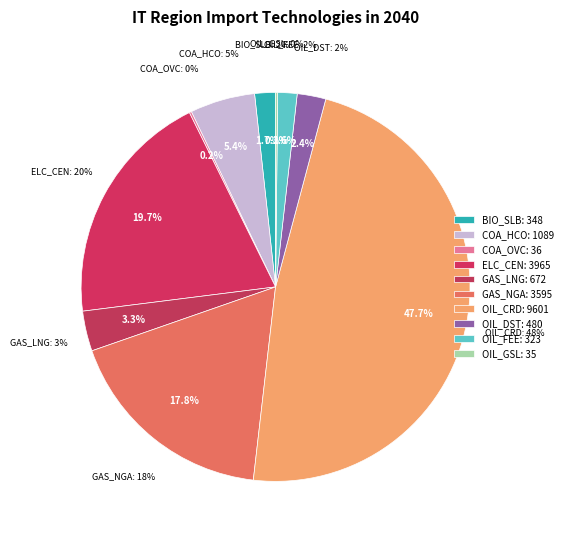

To the nearest percent, what is the difference between the UPS_IMP_OIL_DST_NOPEC and UPS_IMP_OIL_FEE_NOPEC slice percentages?

1%